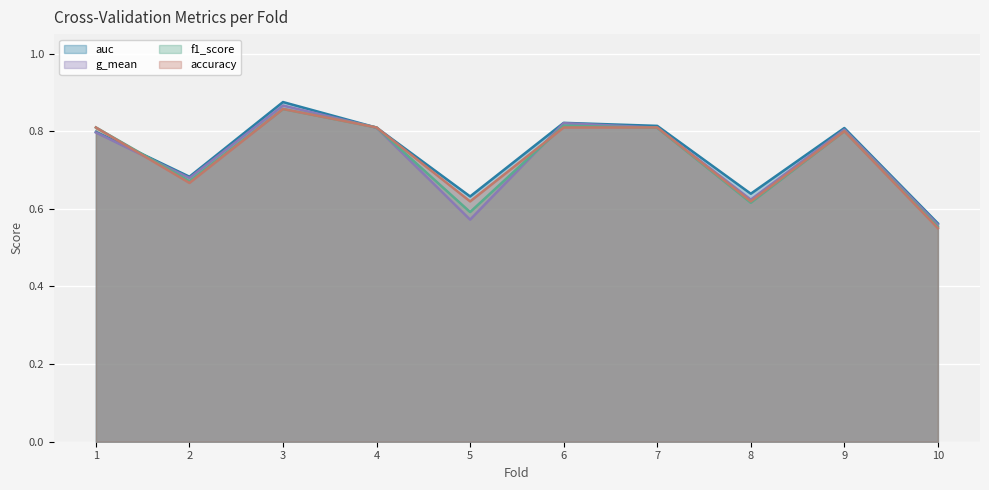

What is the smallest value displayed?

0.6